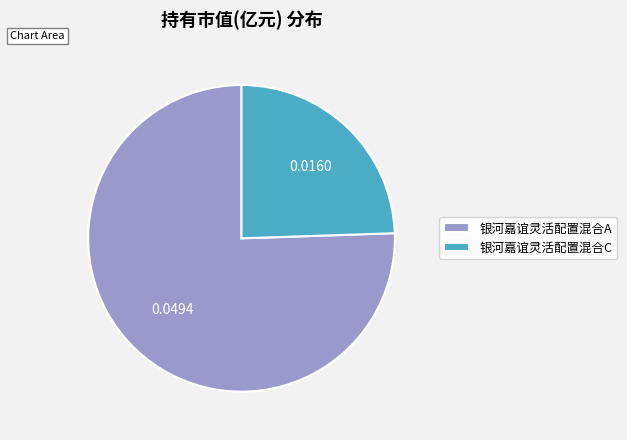

Is 银河嘉谊灵活配置混合A the majority of the pie?

Yes